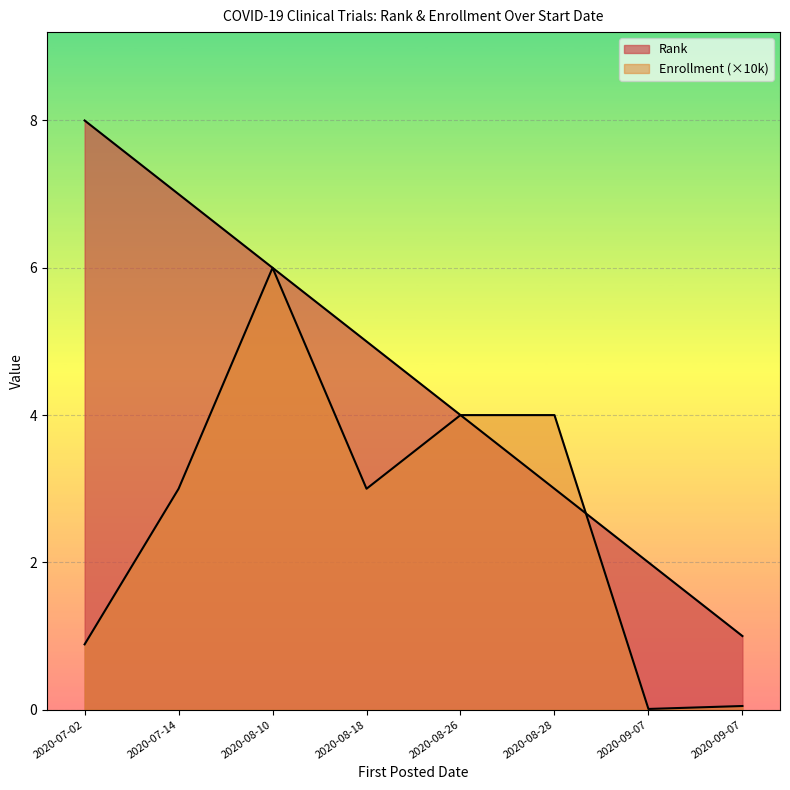

The value of Rank at 2020-08-26 is 4.0. True or false?

True